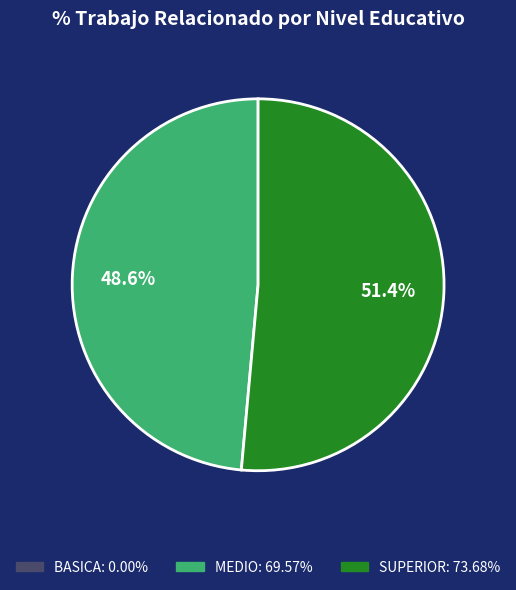

What is the largest slice in the pie chart?

SUPERIOR